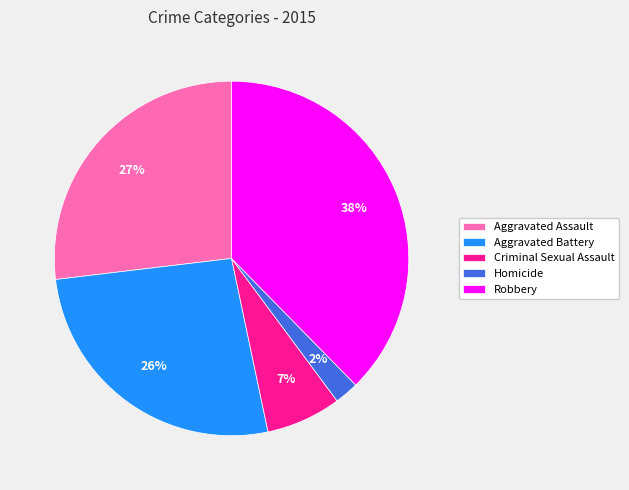

Does any single category account for the majority?

No